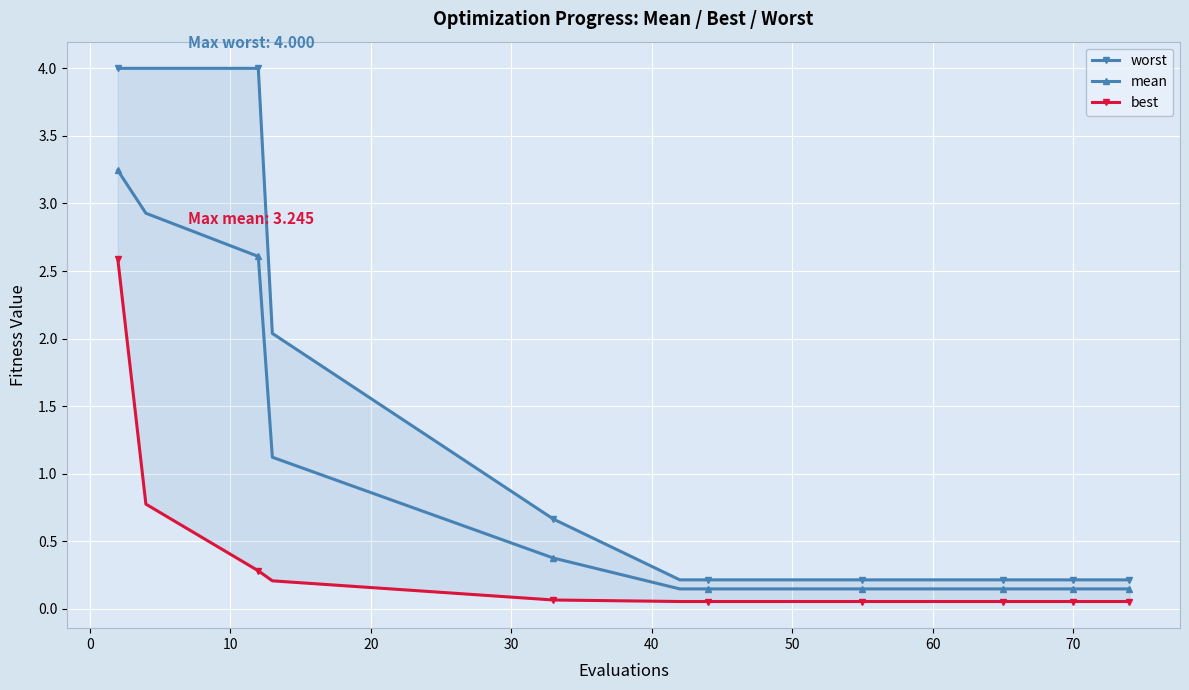

What is the value of the worst point at the 7th from the left?

0.2